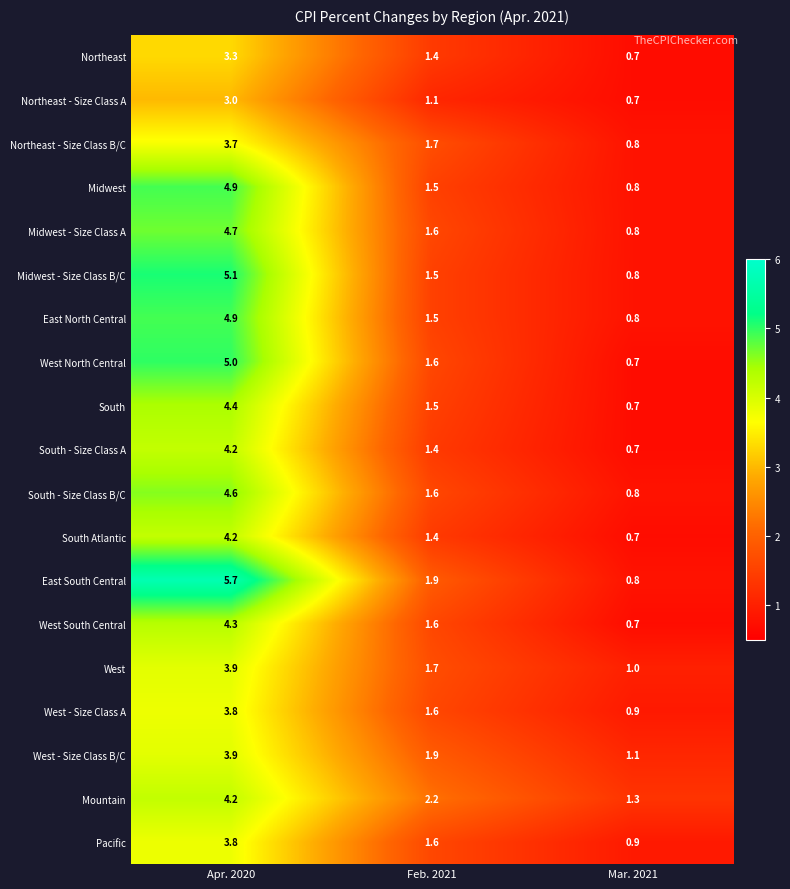

What is the maximum value shown in the chart?

5.7